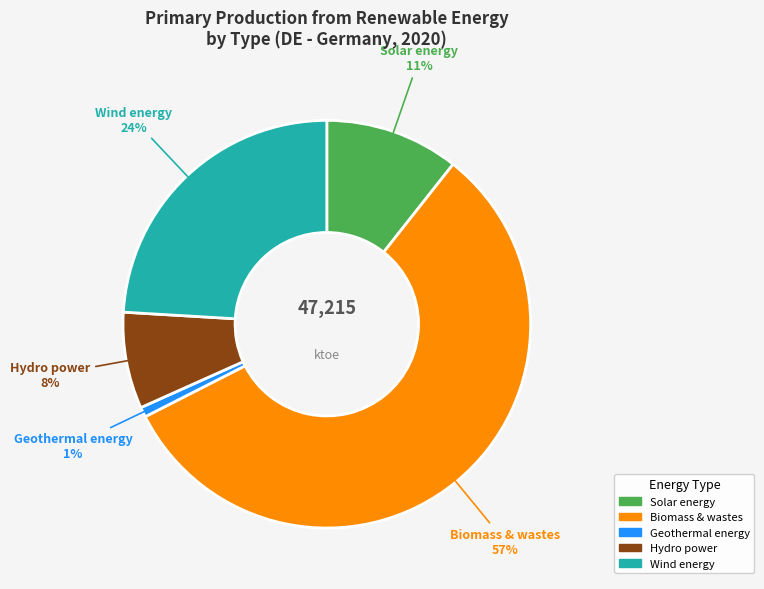

What is the ratio of the value at Wind energy to the value at Biomass & wastes?

0.4